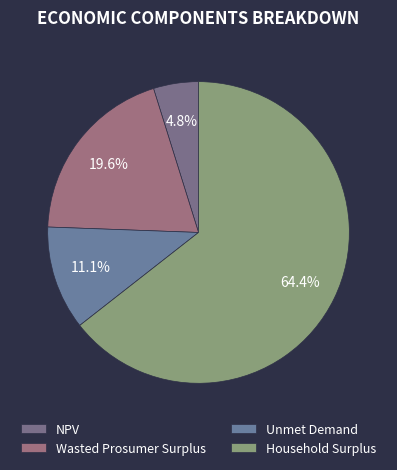

To the nearest percent, what portion does Household Surplus represent?

64%